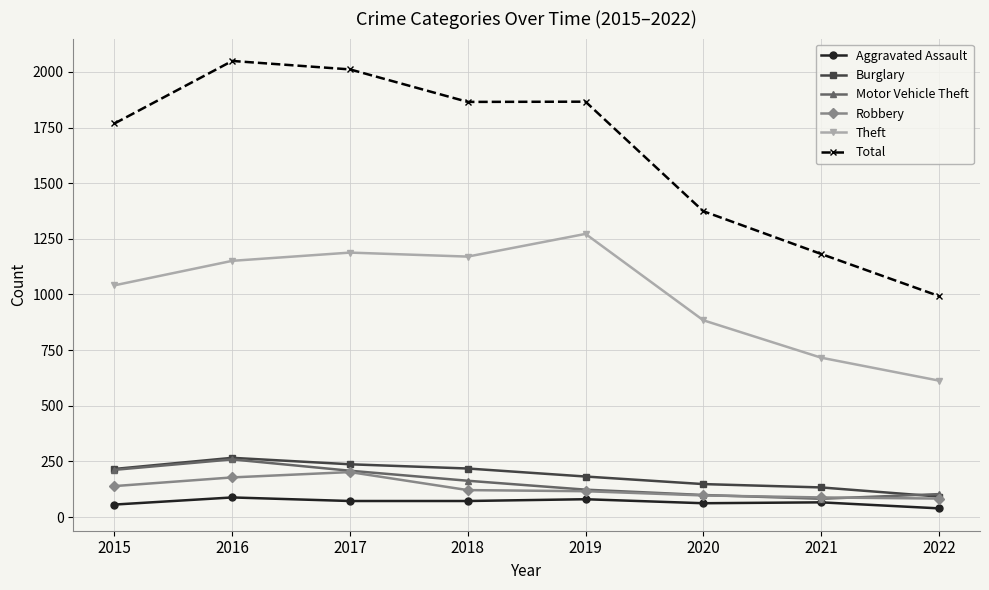

Between 2015 and 2022, which series saw the biggest shift?

Total